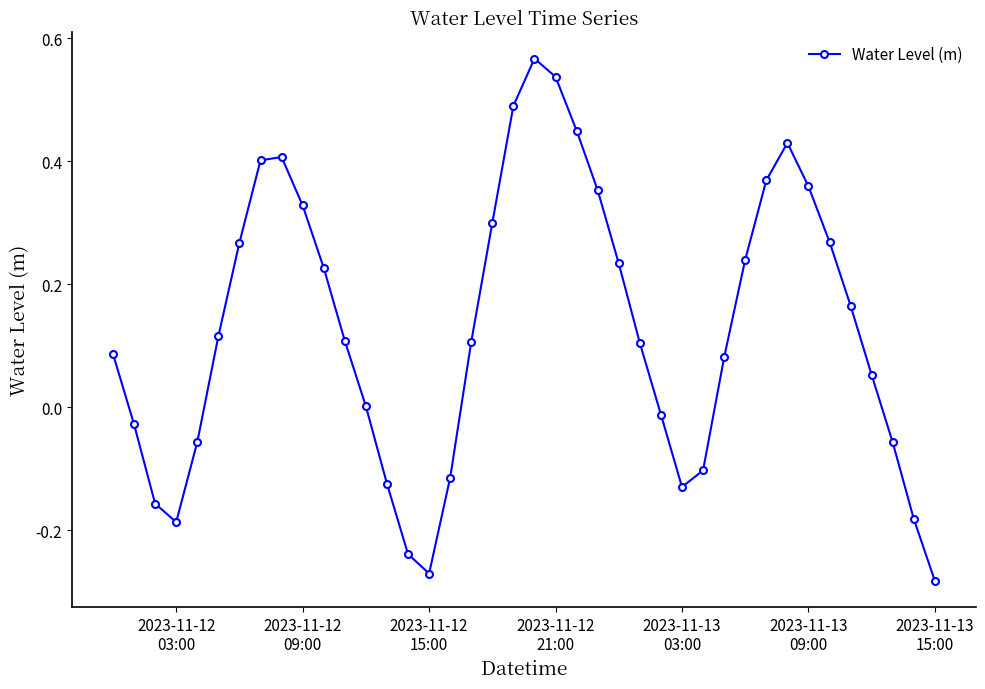

How many interior local valleys (lower than both neighbors) does the data have?

3